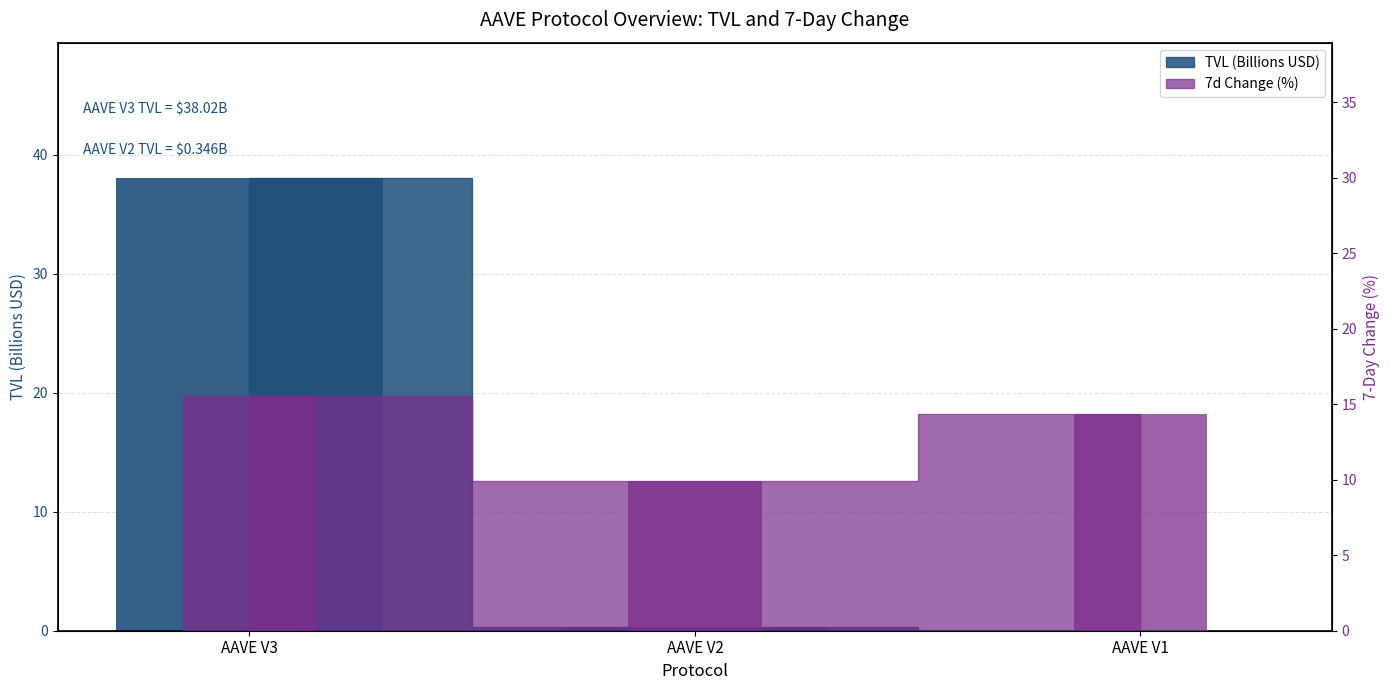

What is the sum of all TVL (Billions USD) values?

38.4